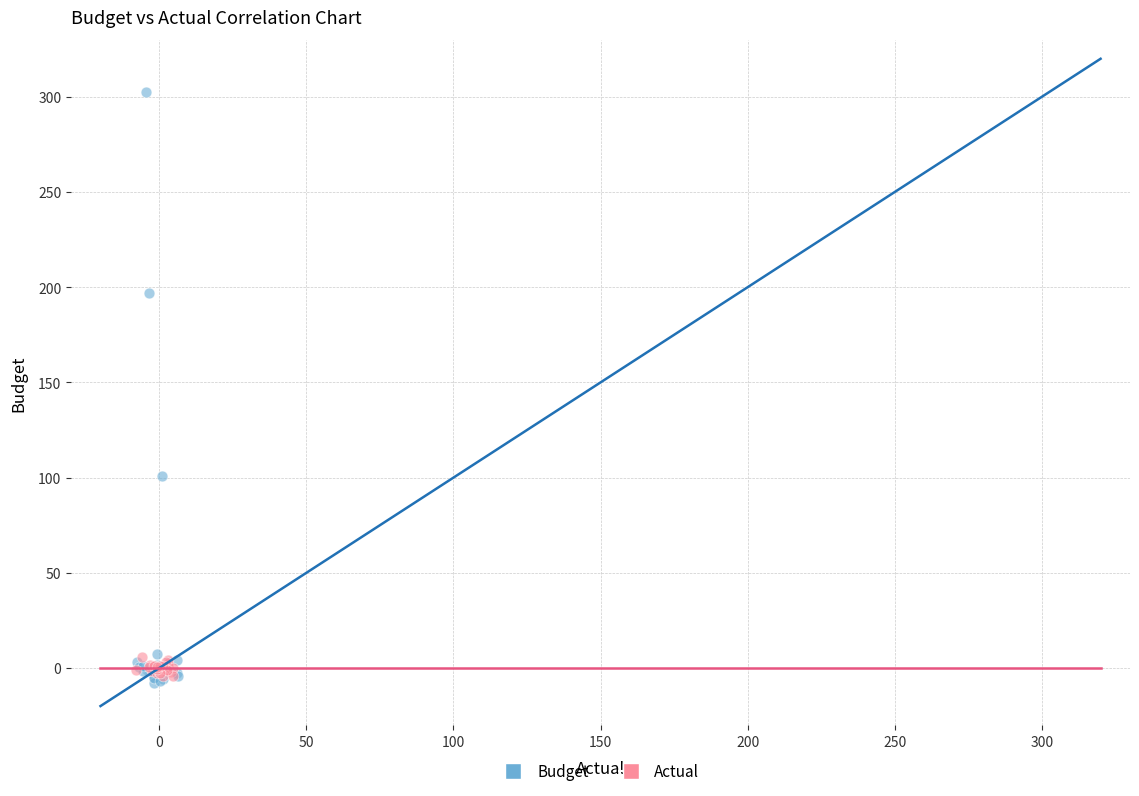

What are all the series names shown in the legend?

Budget, Actual